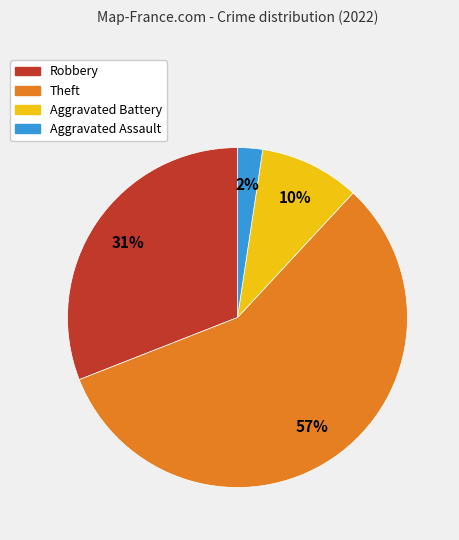

What is the ratio of the value at Robbery to the value at Theft?

0.5